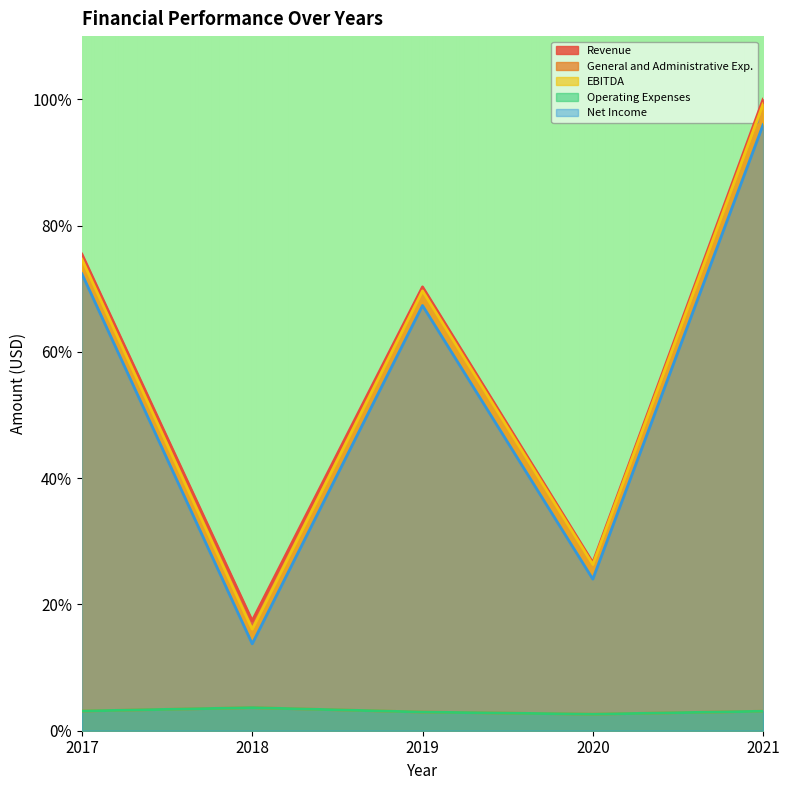

Which category has the lowest value across all series?

2020